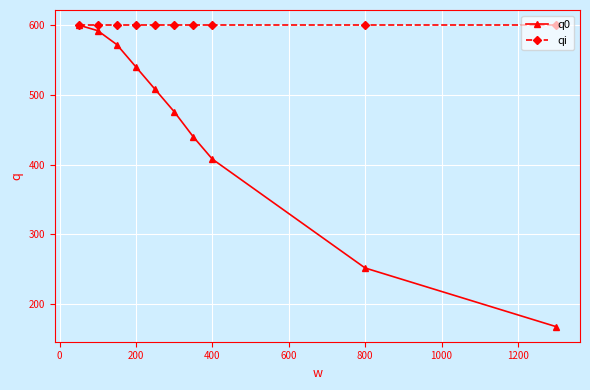

List the series in order of their overall mean, lowest first.

q0, qi